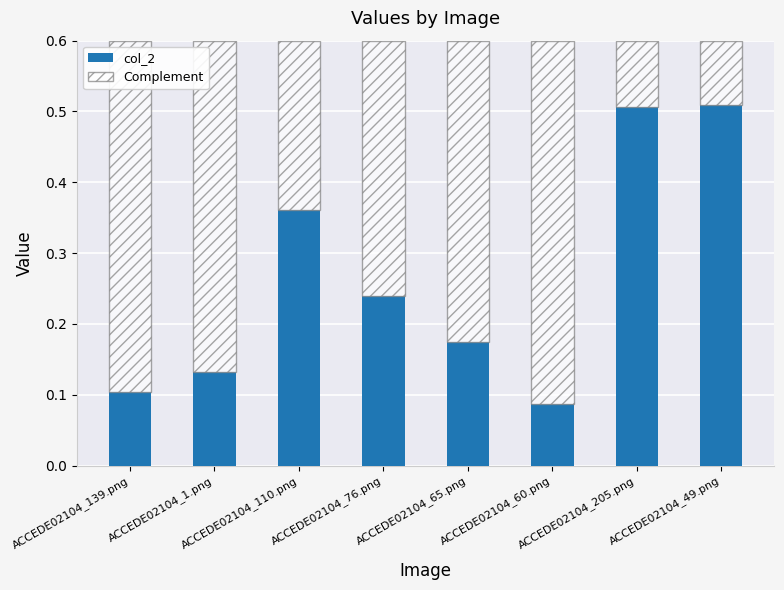

What are all the series names shown in the legend?

col_2, Complement